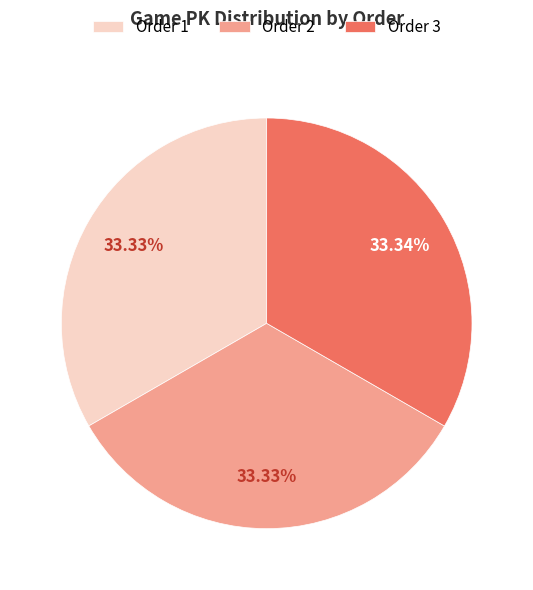

Is there a majority slice in this chart?

No